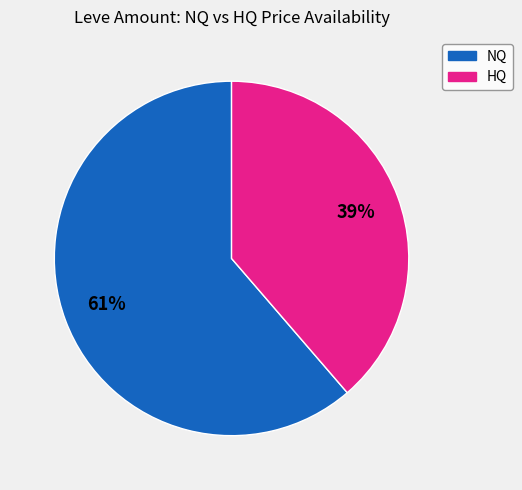

Count the number of slices in the pie.

2